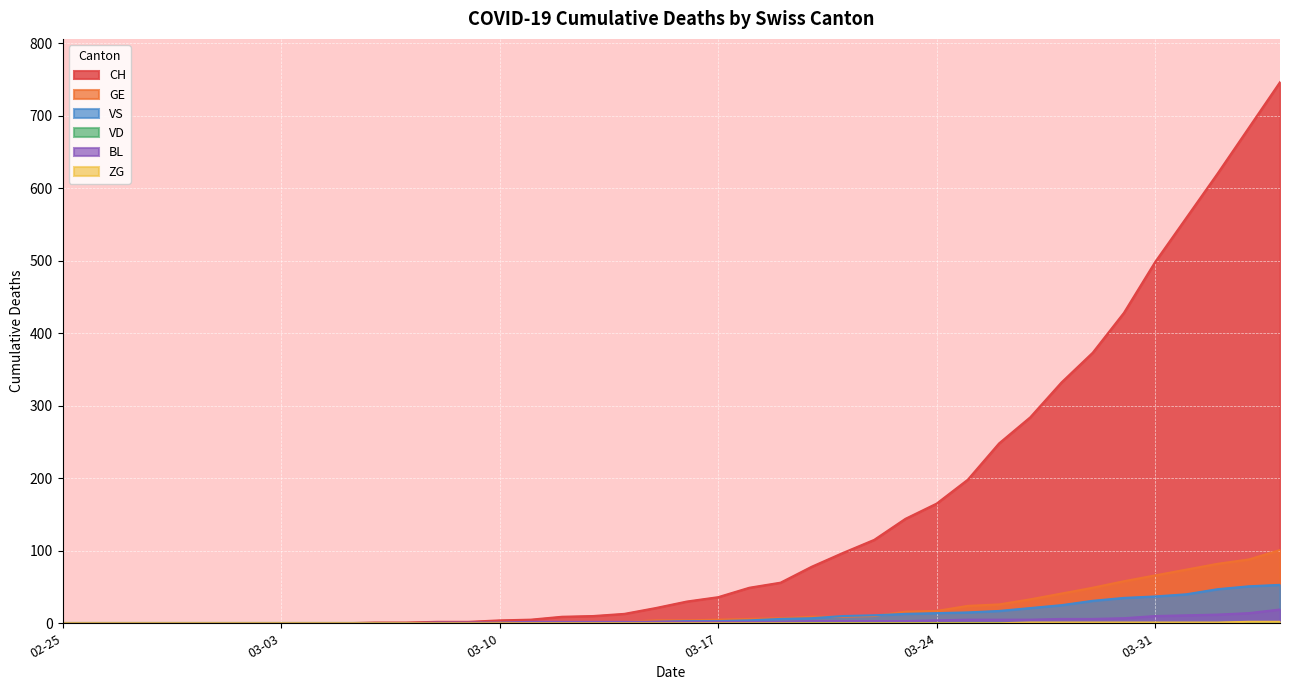

True or false: GE has a value of 88 at 2020-04-03.

True